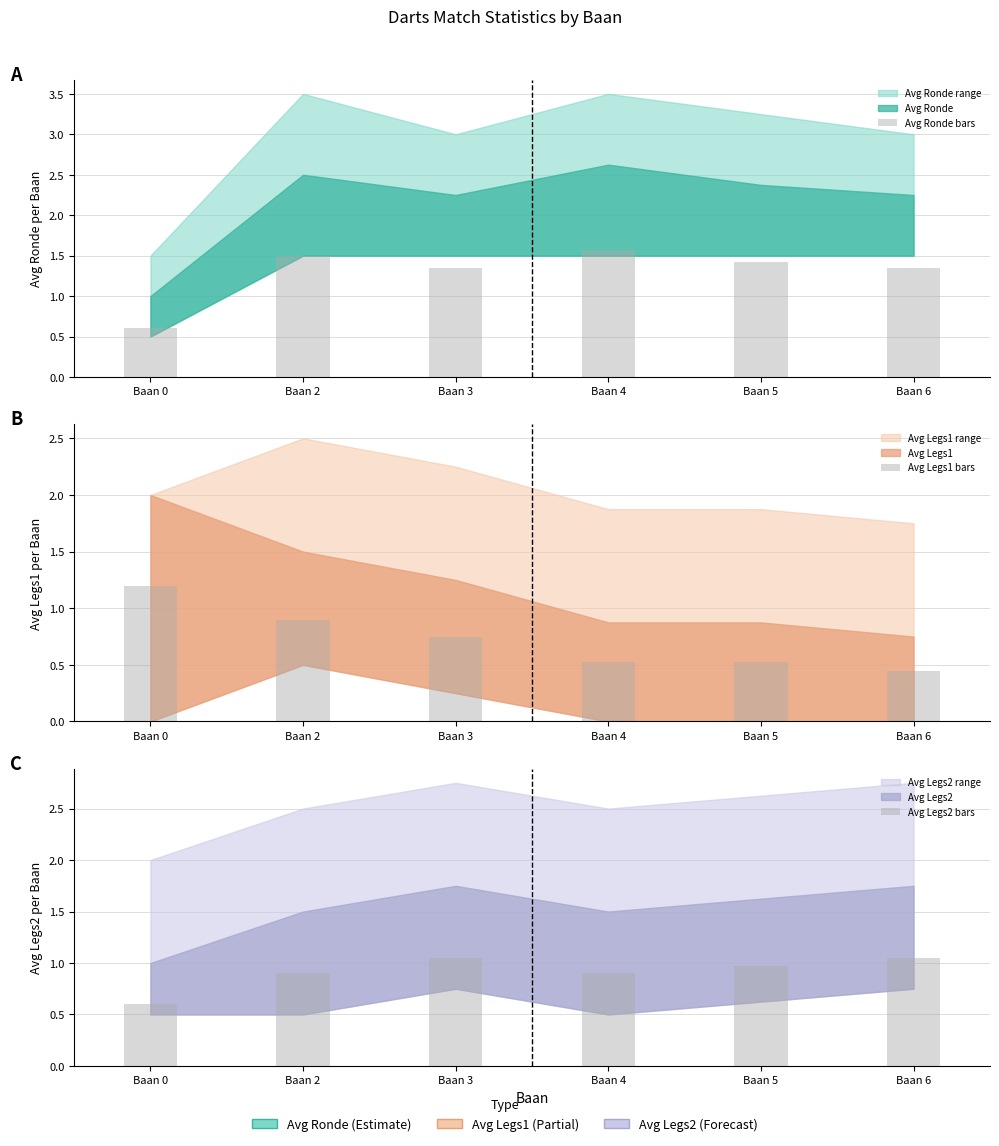

Are the bars grouped side by side (vs. stacked)?

Yes